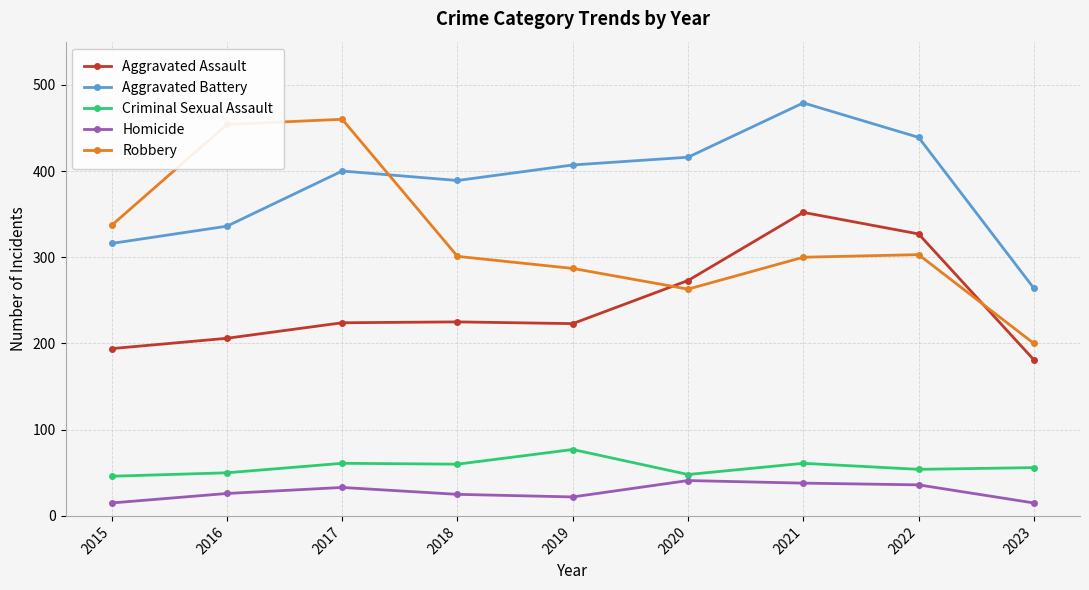

What is the difference between the highest and lowest values at 2021?

441